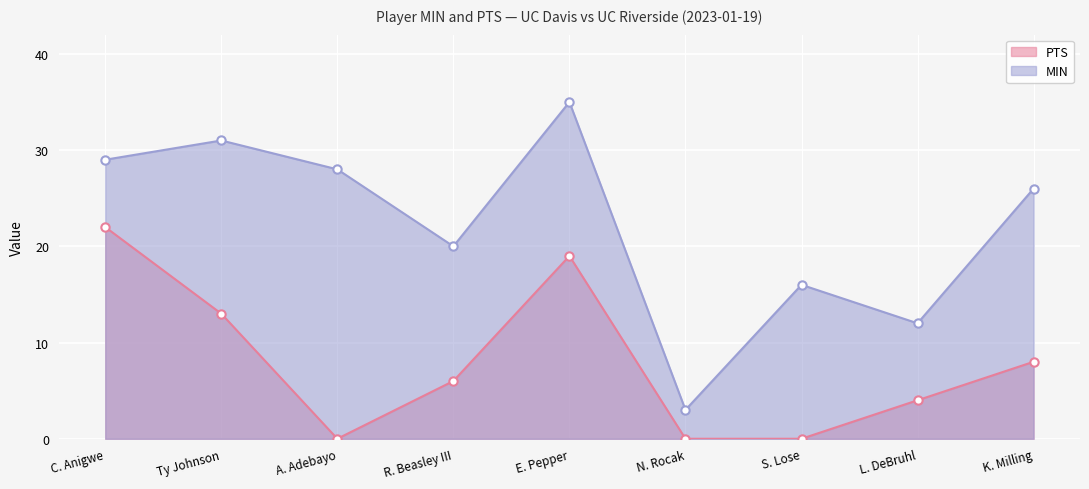

Reading right to left, what are all the values shown in this chart?

PTS: 8	4	0	0	19	6	0	13	22
MIN: 26	12	16	3	35	20	28	31	29